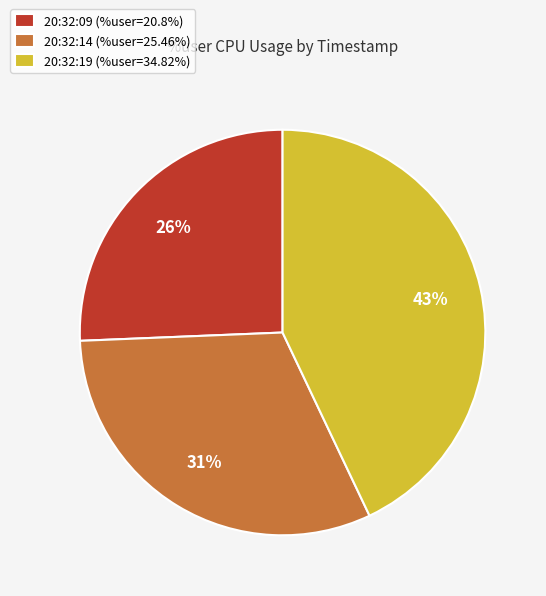

What is the largest slice in the pie chart?

20:32:19